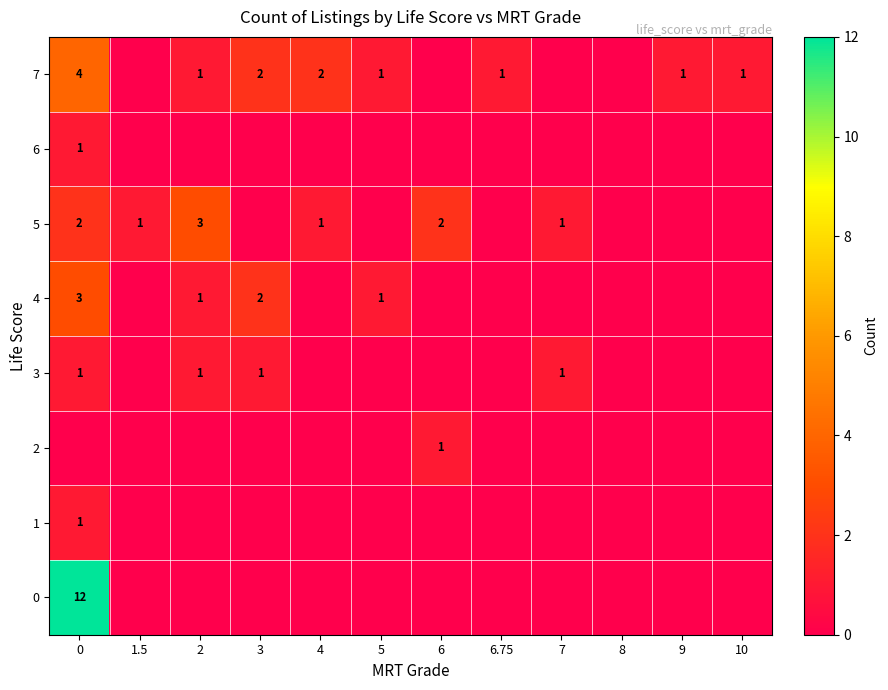

At how many categories does at least one series exceed 11?

1